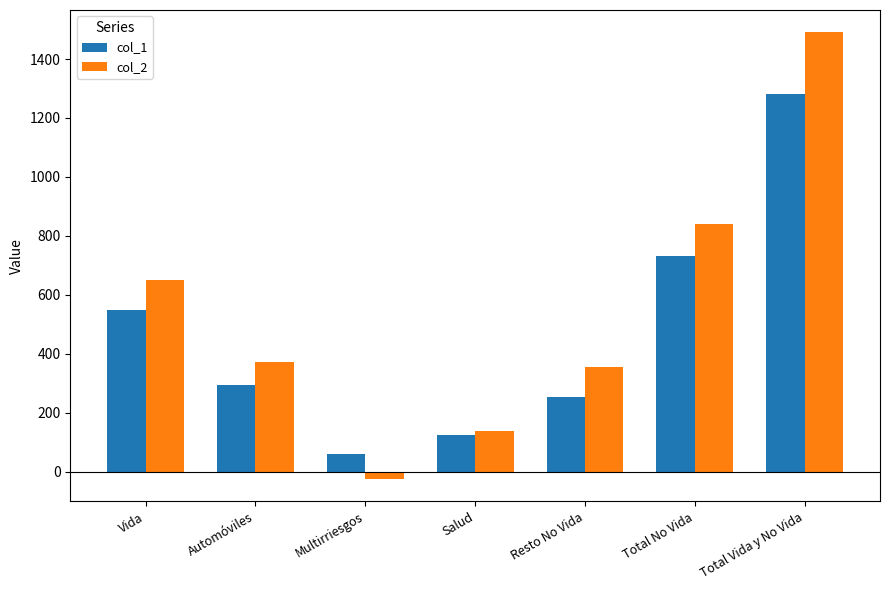

What is the sum of all col_1 values?

3294.7